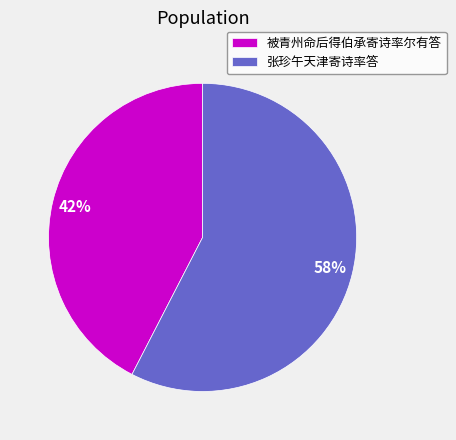

Which slice is the largest?

张珍午天津寄诗率答